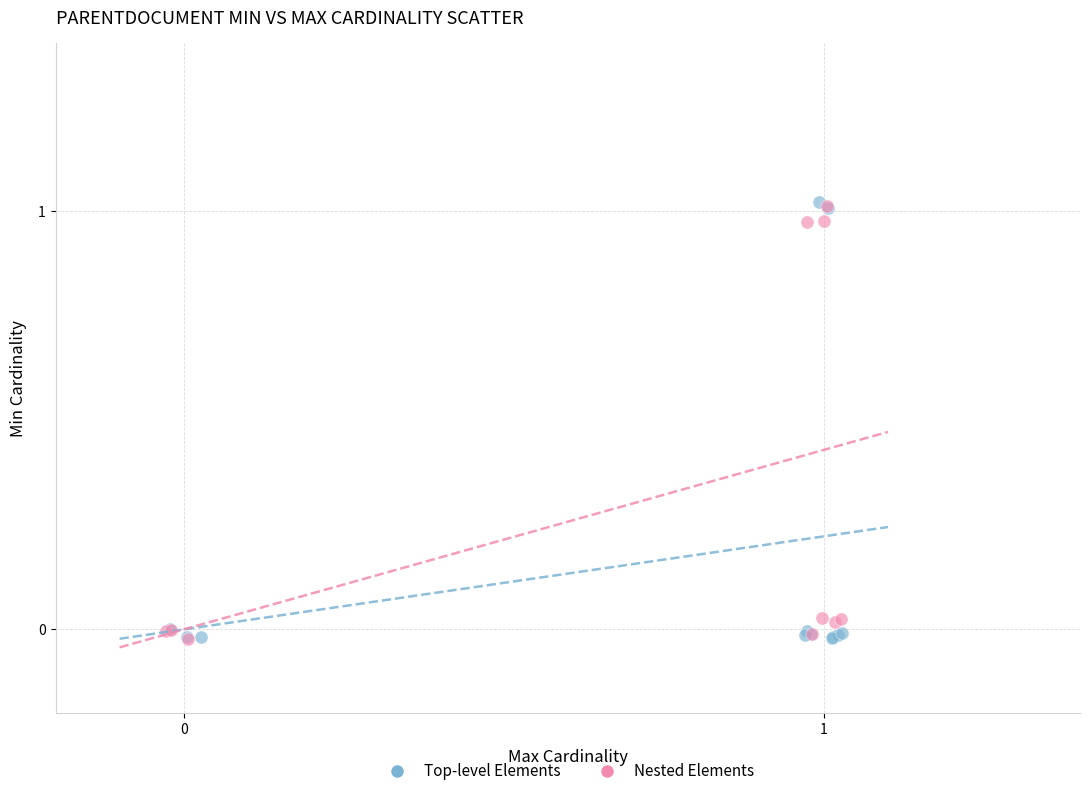

Which series has the widest spread of Y values?

Top-level Elements